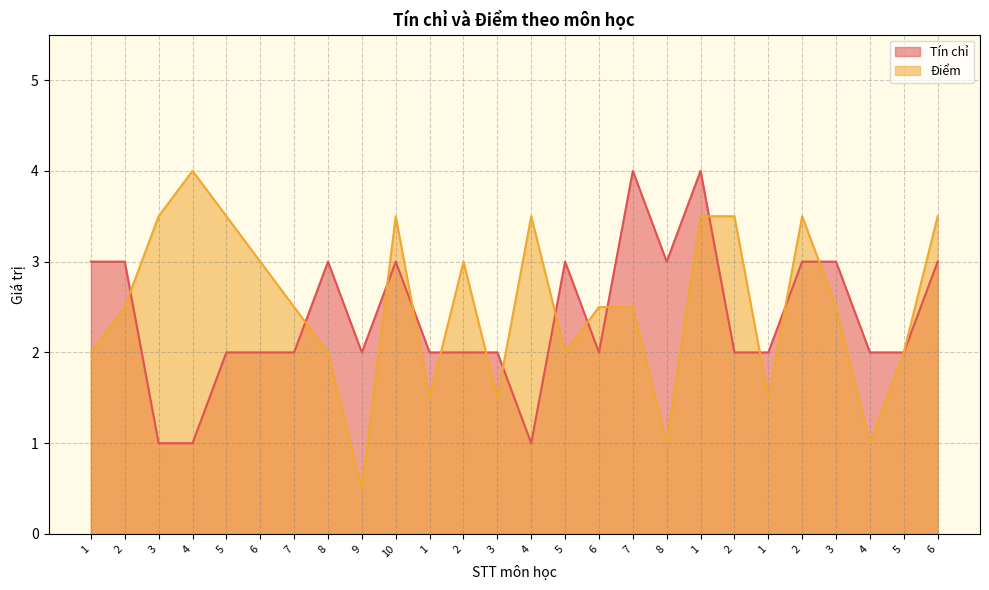

Rank the categories by Điểm value from lowest to highest.

9, 8, 4, 1, 3, 1, 1, 8, 5, 5, 2, 7, 6, 7, 3, 6, 2, 3, 5, 10, 4, 1, 2, 2, 6, 4